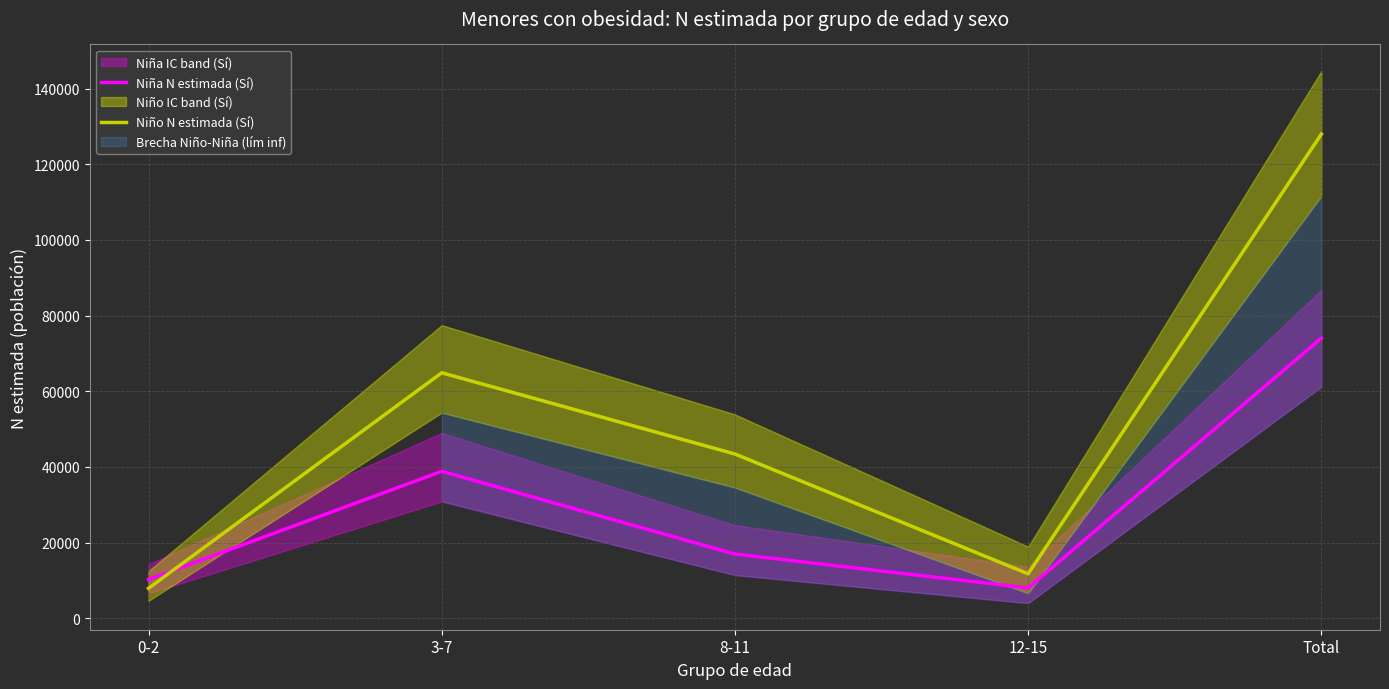

What is the maximum value for Niña N estimada (Sí)?

74064